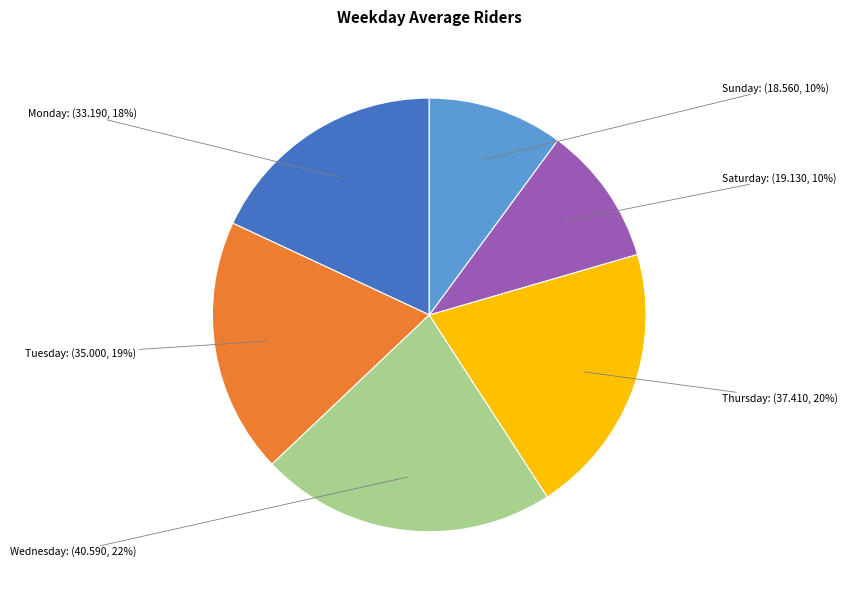

Count the number of slices in the pie.

6